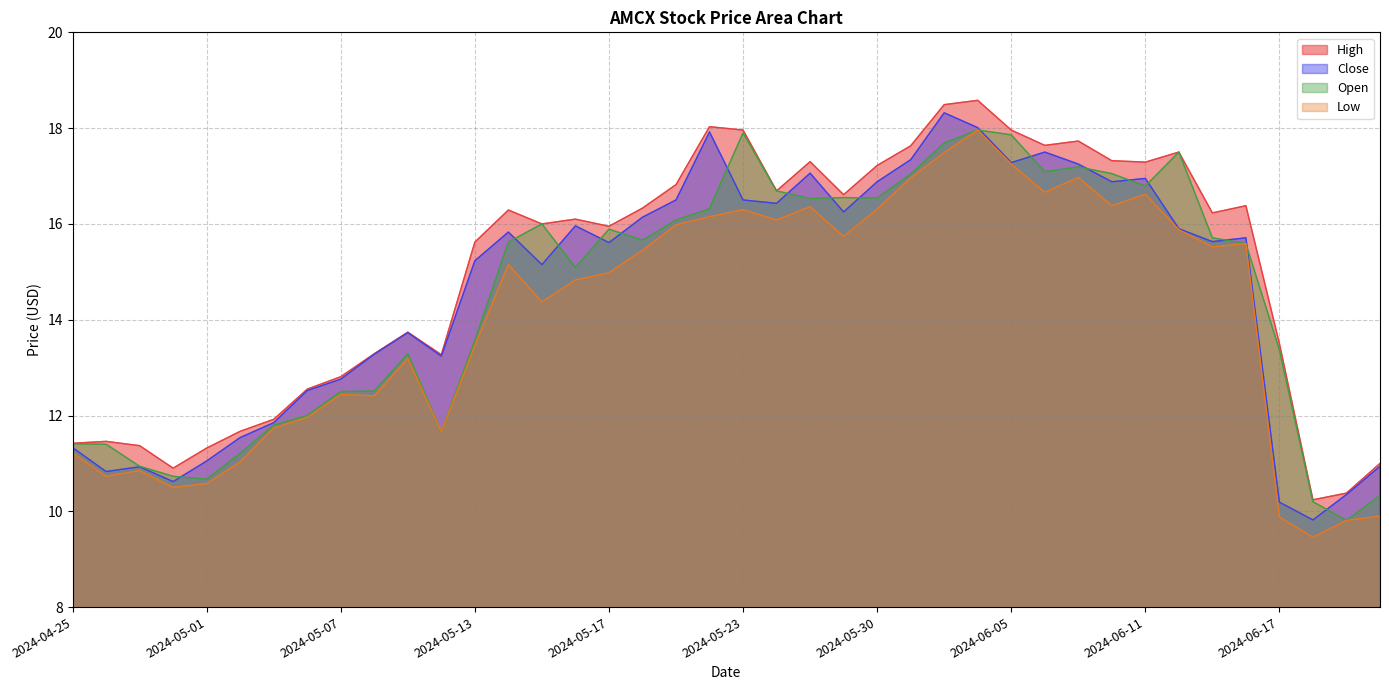

What is the difference between the maximum and minimum values in the High series?

8.3